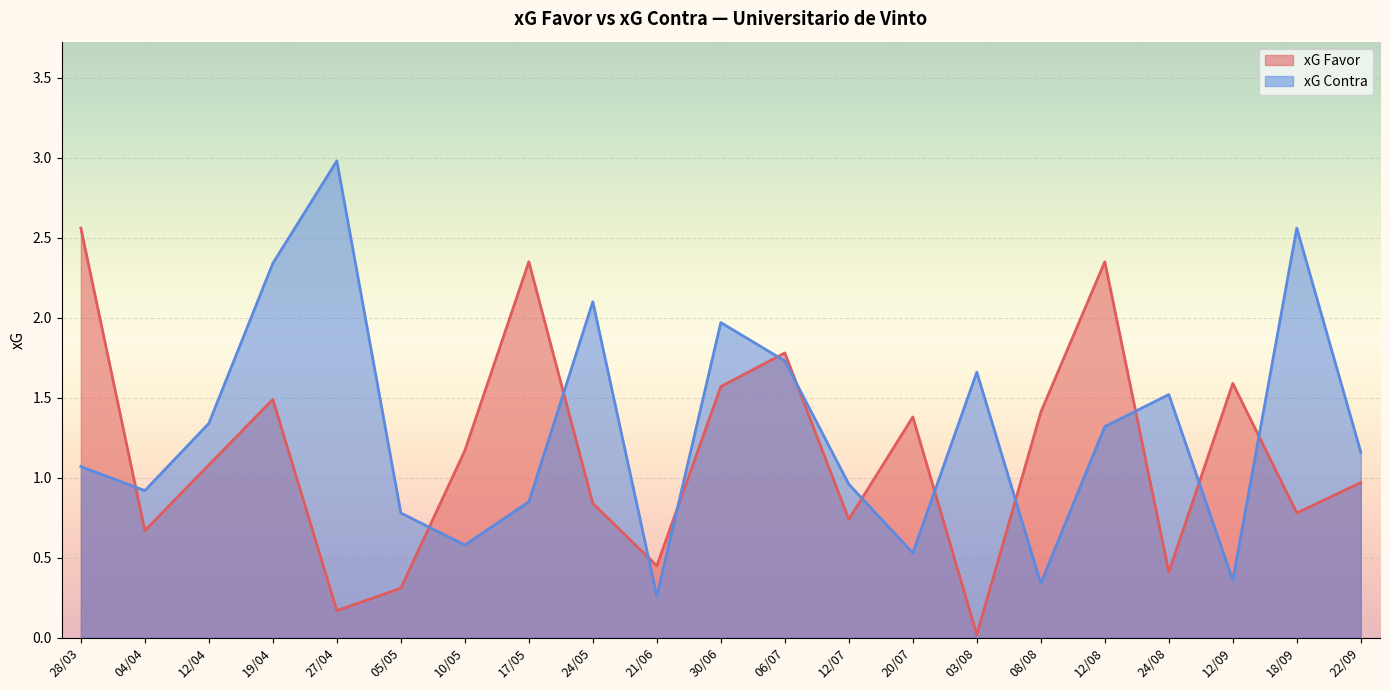

How many data points in xG Contra are less than 1?

9